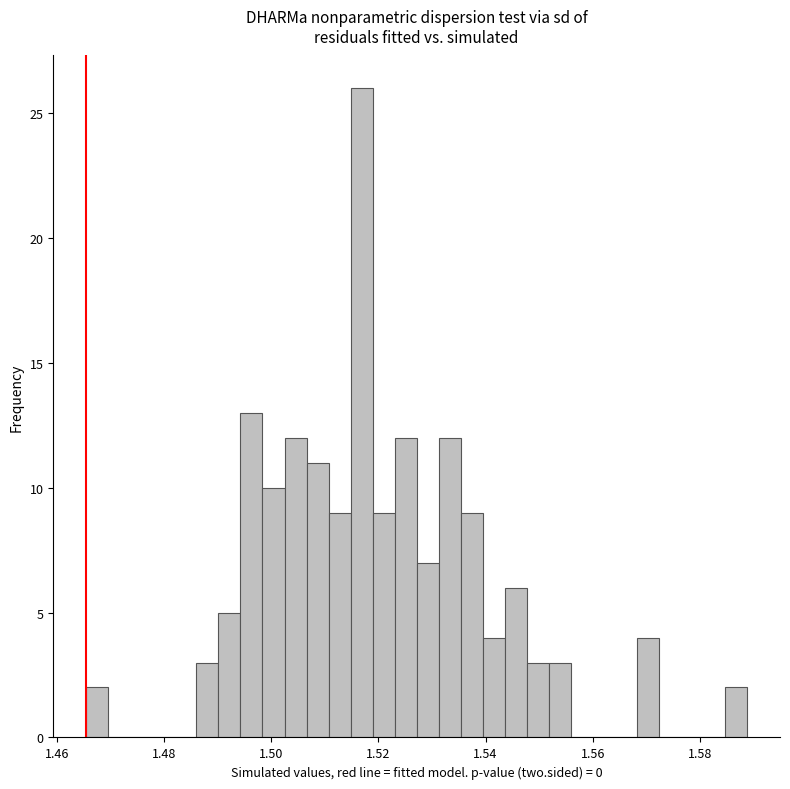

Read against the x-axis, roughly where is the centre of the tallest bar?

1.516